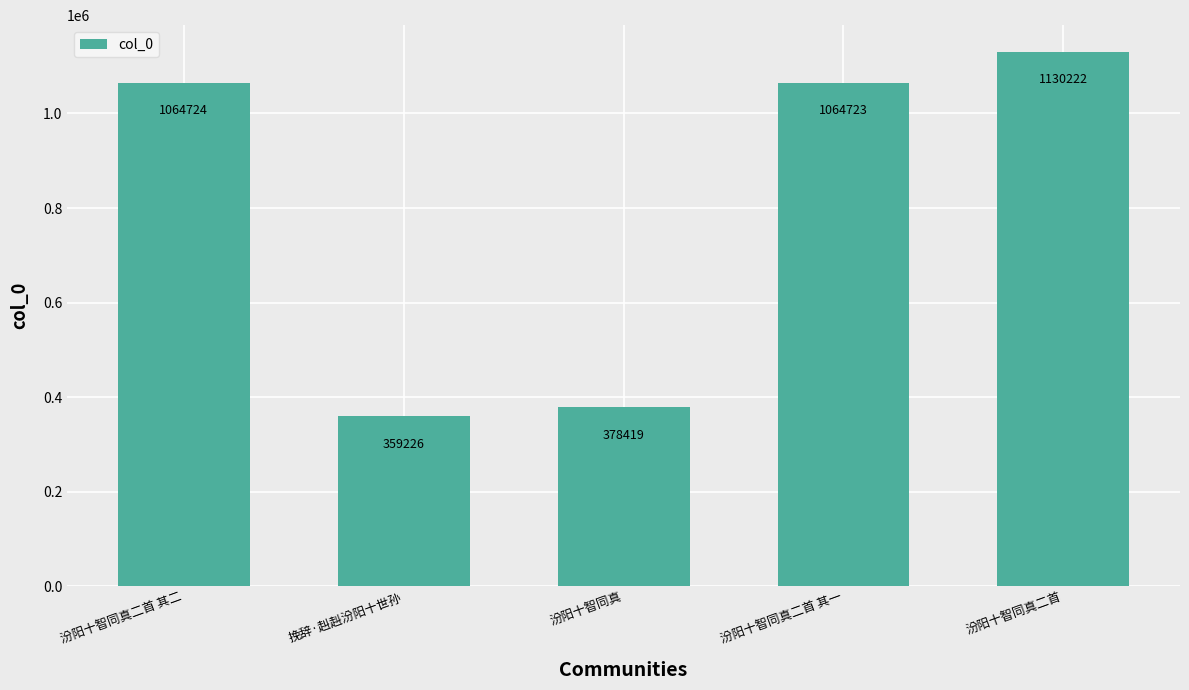

Rank the categories by value from lowest to highest.

挽辞·赳赳汾阳十世孙, 汾阳十智同真, 汾阳十智同真二首 其一, 汾阳十智同真二首 其二, 汾阳十智同真二首